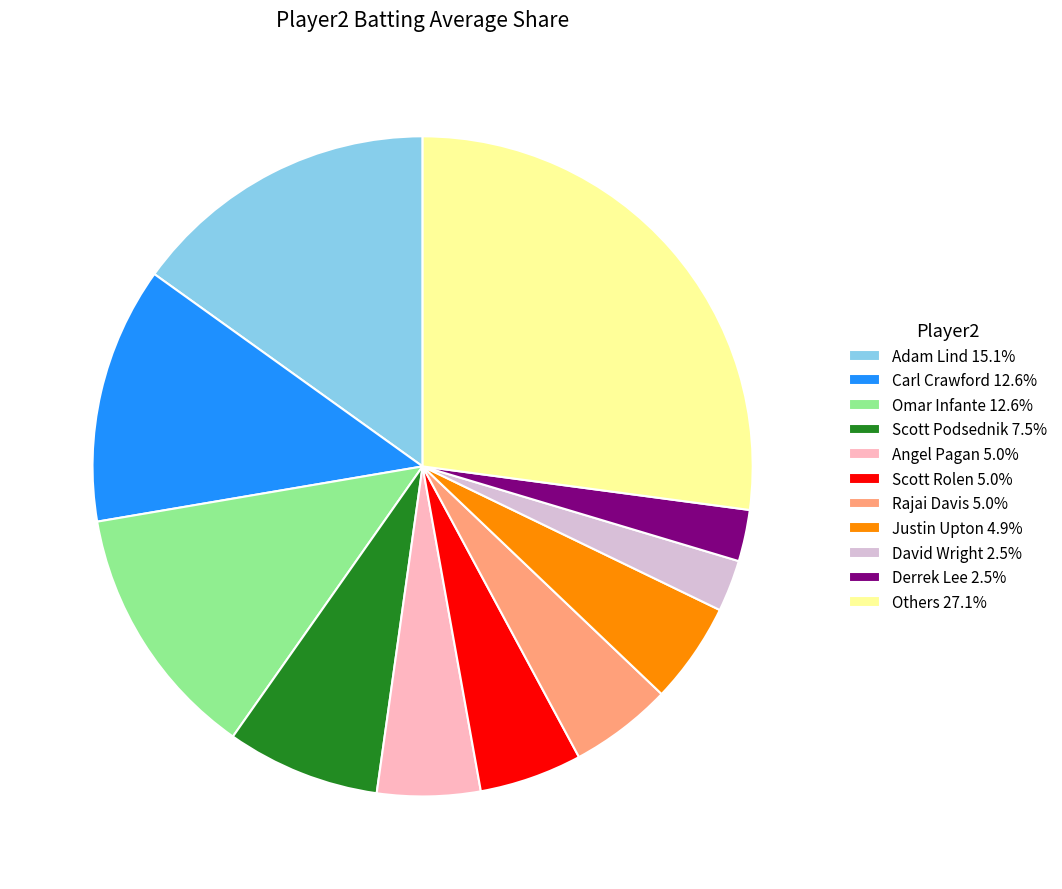

How many segments does this pie chart have?

11